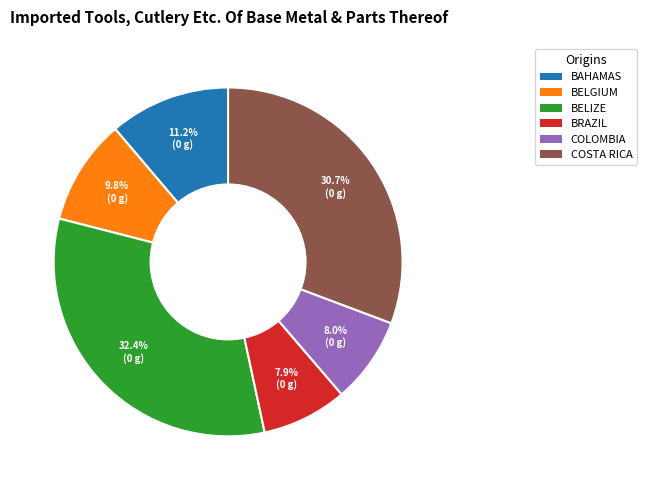

Is there a majority slice in this chart?

No